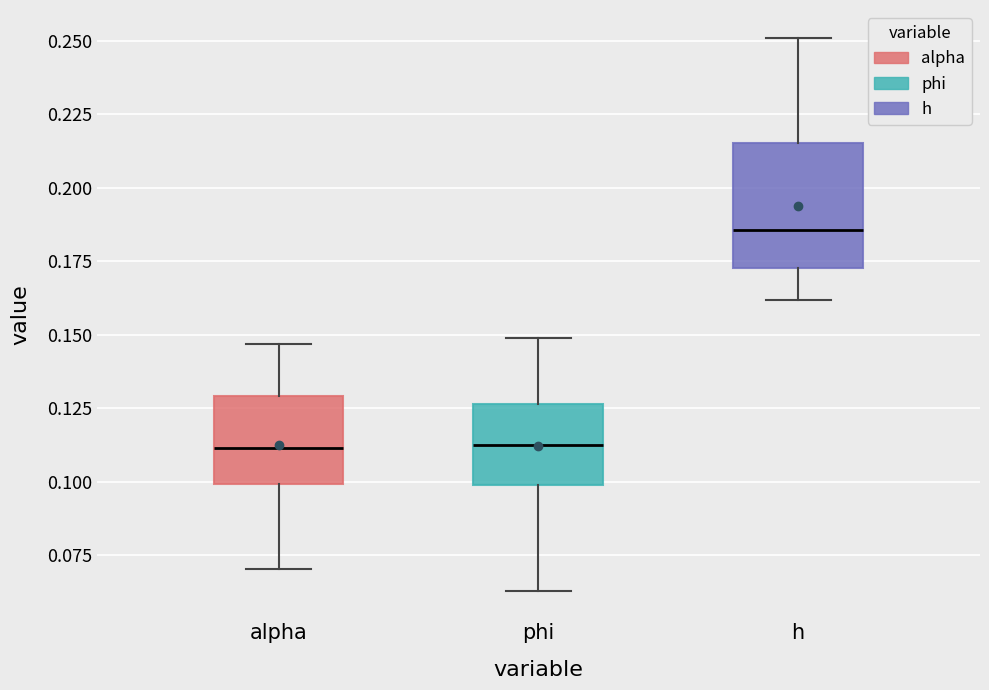

Where does the lower whisker of the box for h end on the y-axis? The values are not printed on the chart, so give them approximately, as read against the axis.

0.160